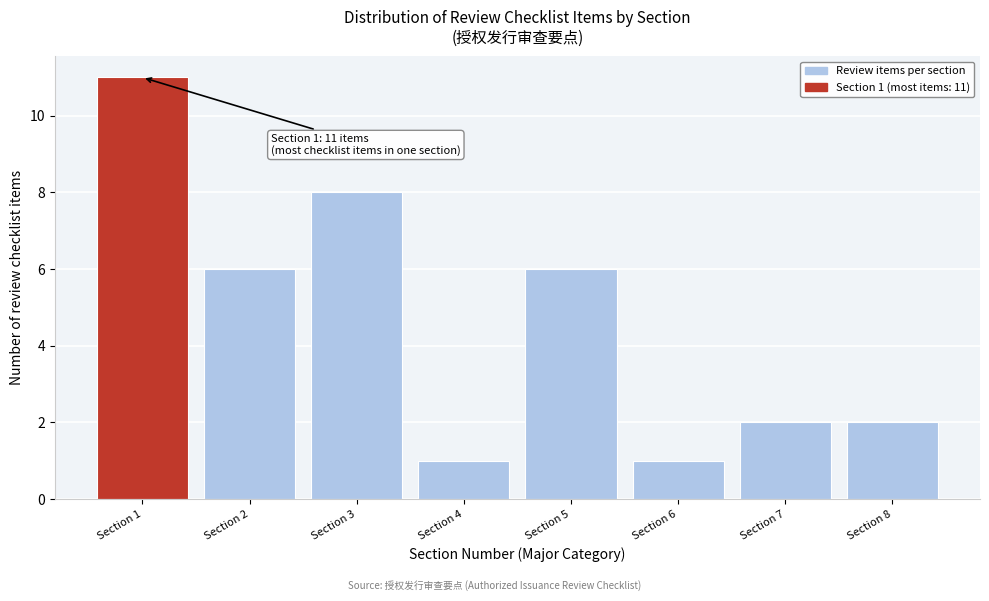

Reading left to right, extract all data points from this chart.

Section 1=11	Section 2=6	Section 3=8	Section 4=1	Section 5=6	Section 6=1	Section 7=2	Section 8=2